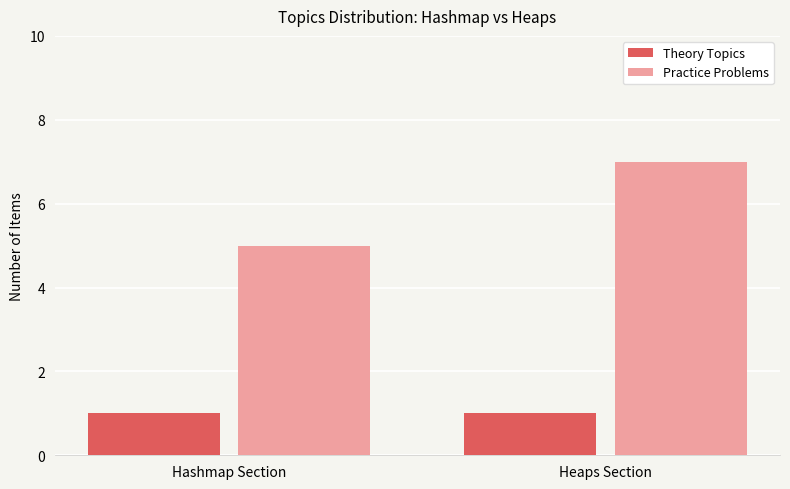

What are all the series names shown in the legend?

Theory Topics, Practice Problems